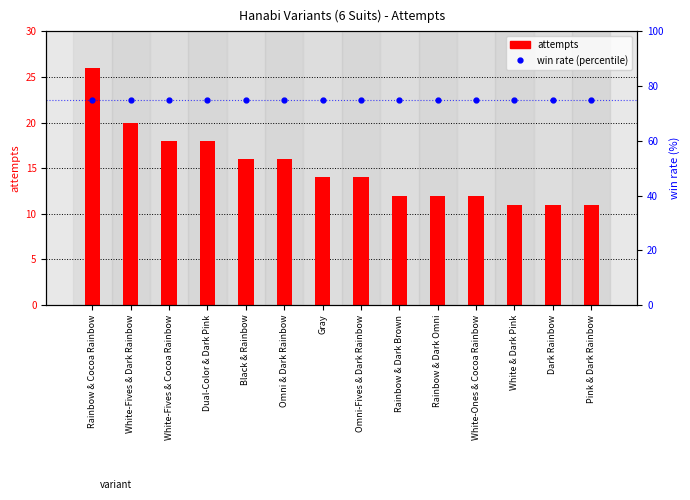

The win rate series shows 75 at Rainbow & Dark Brown. True or false?

True